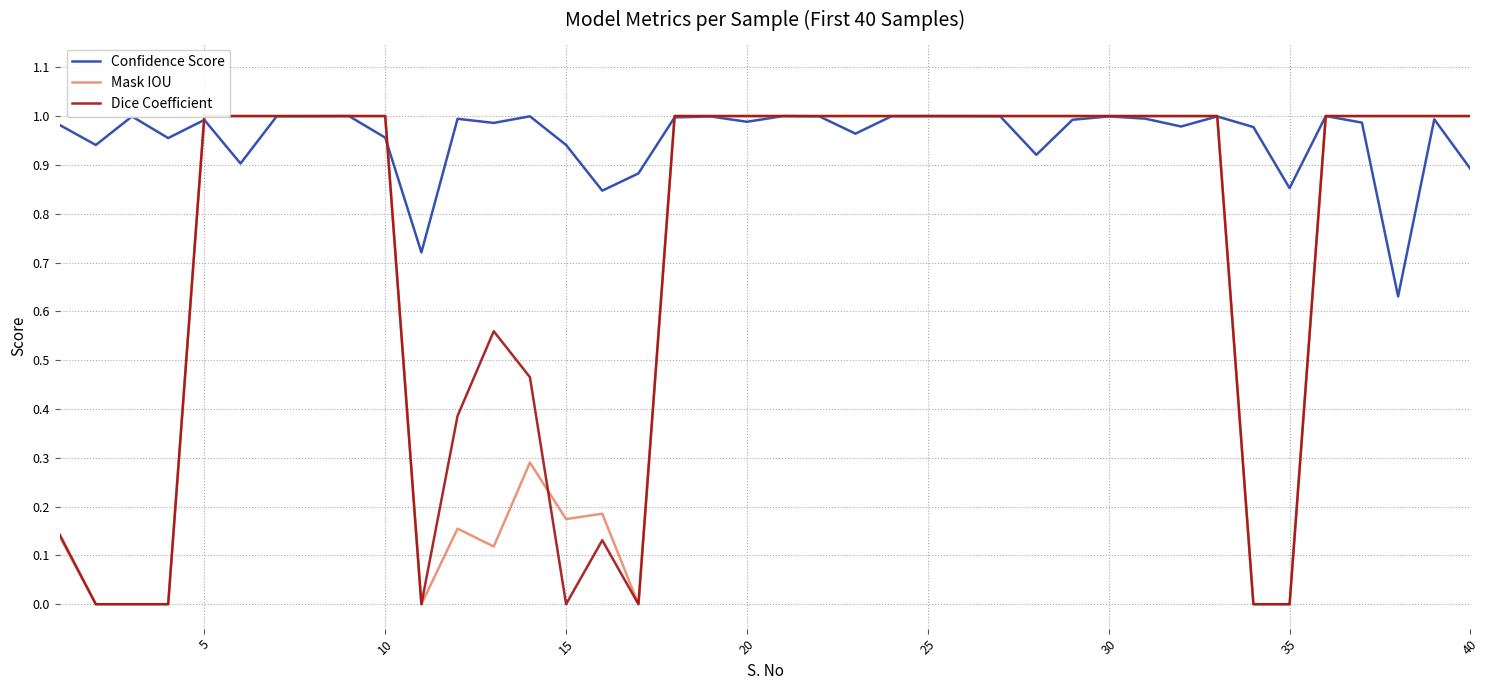

How many intersections are there between Dice Coefficient and Confidence Score?

5